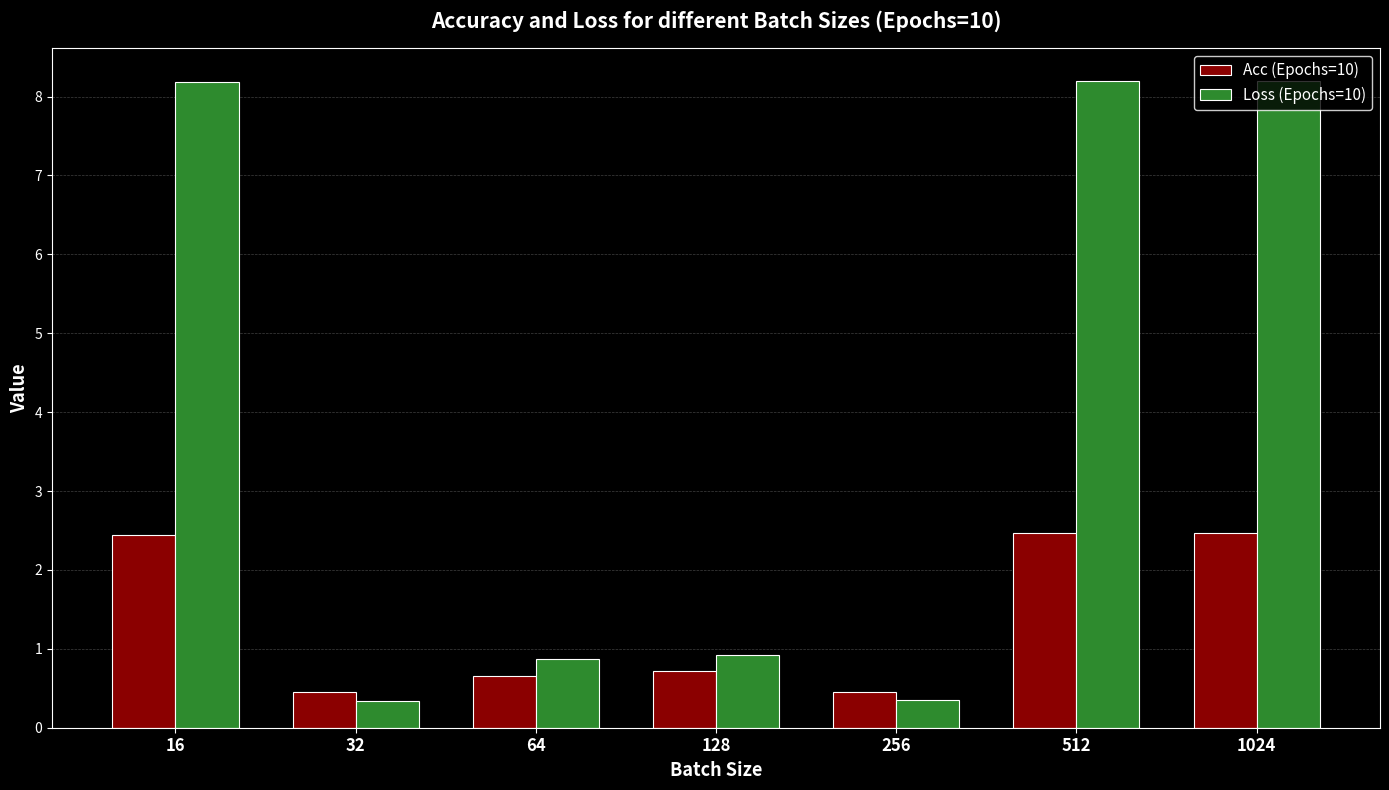

What is the value of the Loss (Epochs=10) bar at the 3rd from the left?

0.9